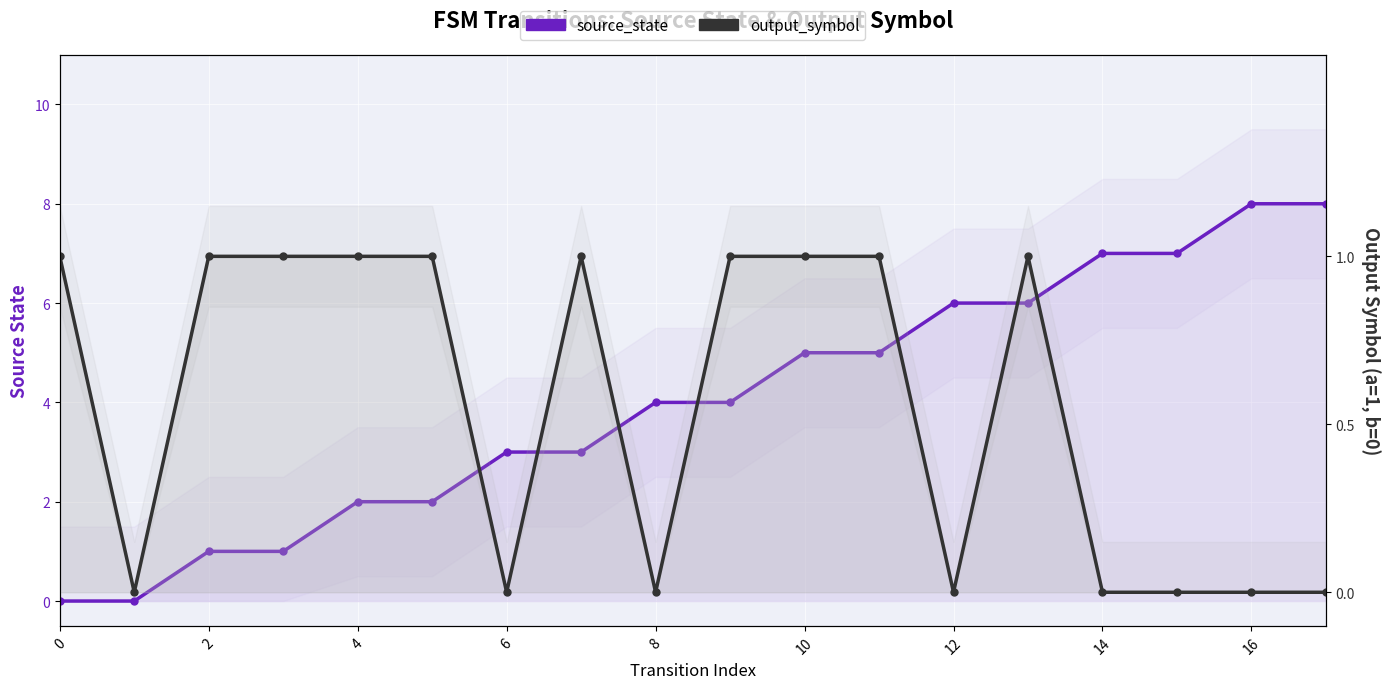

The value of source_state at 11 is 1. True or false?

False